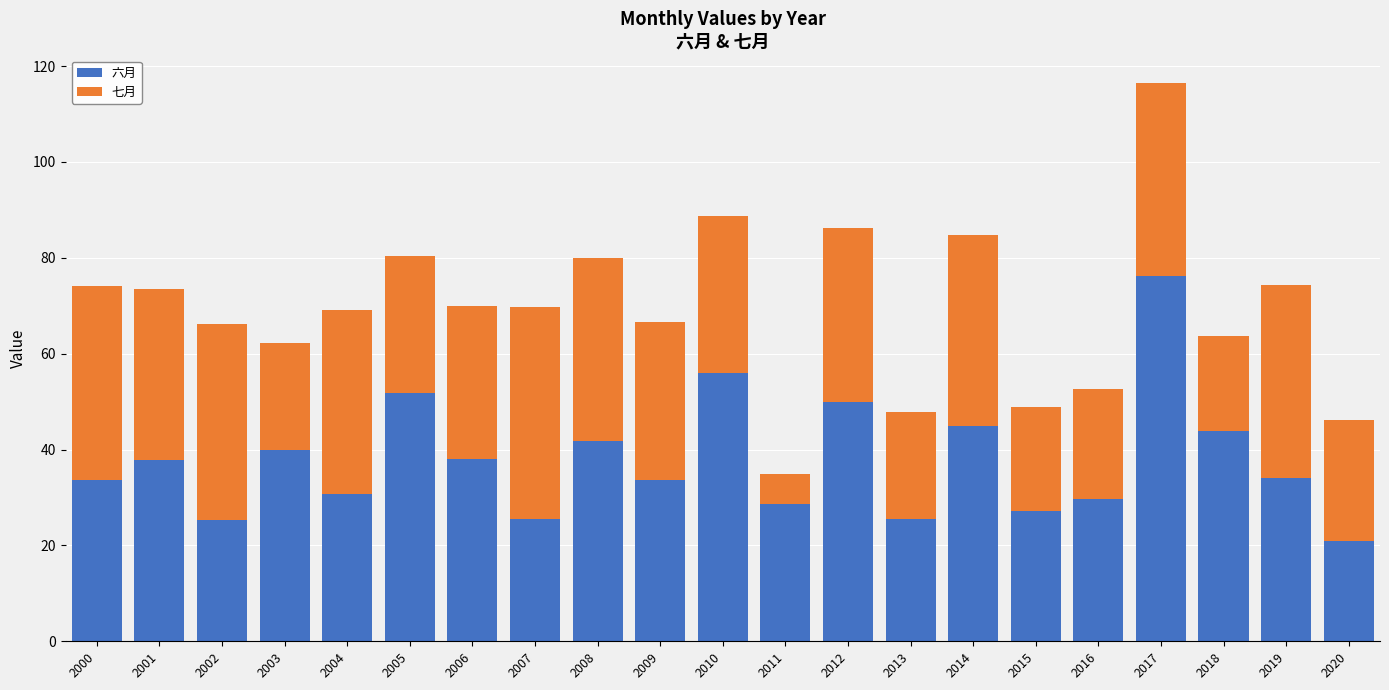

What are all the series names shown in the legend?

六月, 七月